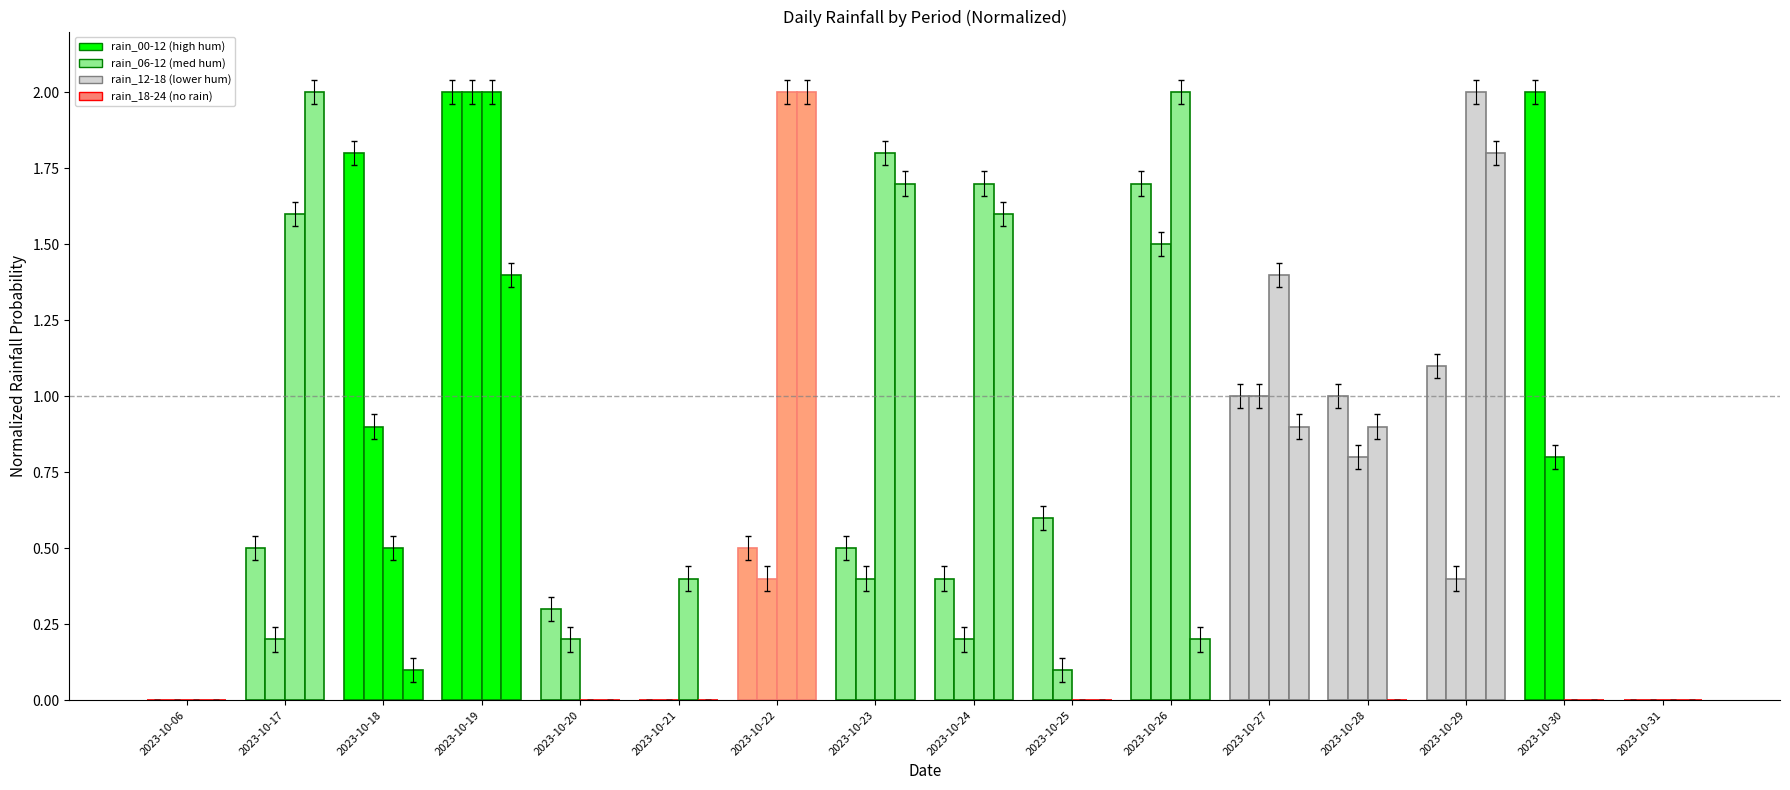

At which category is the sum across all series the highest?

2023-10-19